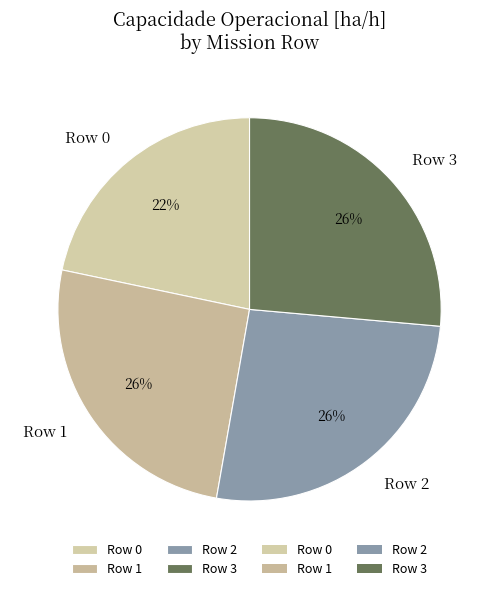

Which category has the smallest portion of the pie?

Row 0